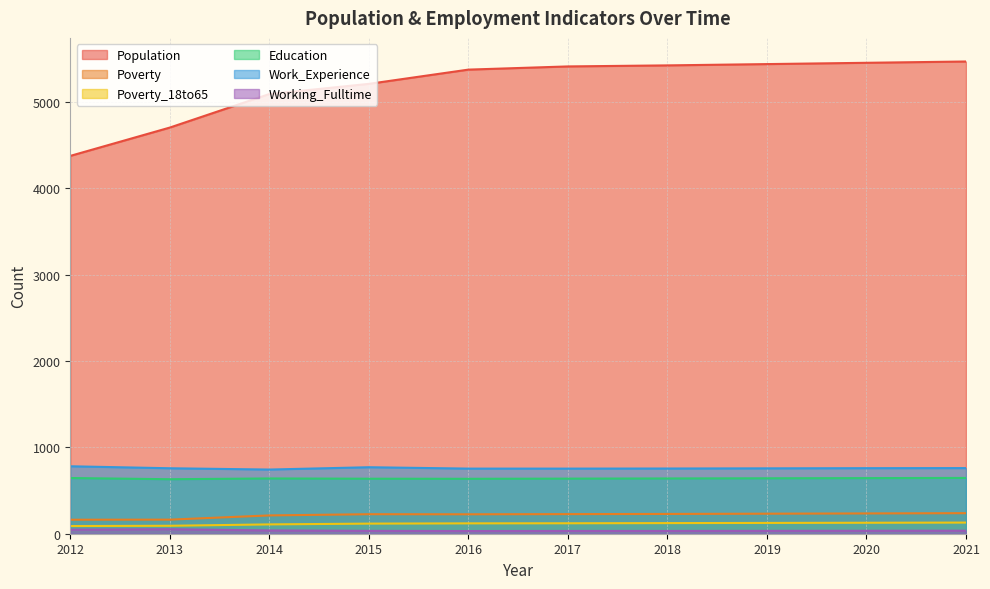

Rank the categories by Education value from highest to lowest.

2021, 2012, 2020, 2019, 2014, 2018, 2017, 2015, 2016, 2013